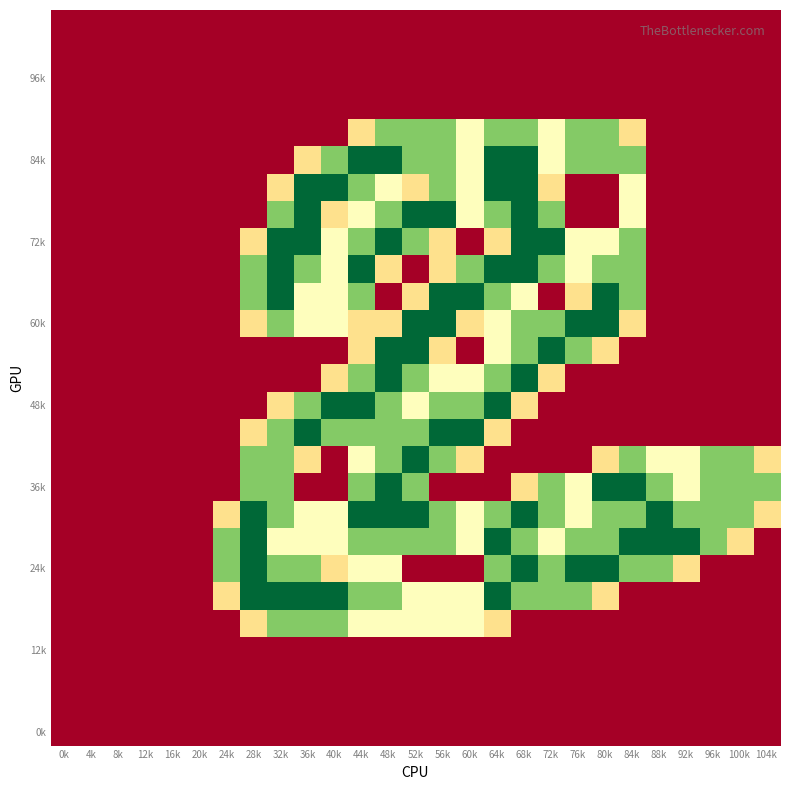

Count the number of data series in this chart.

27